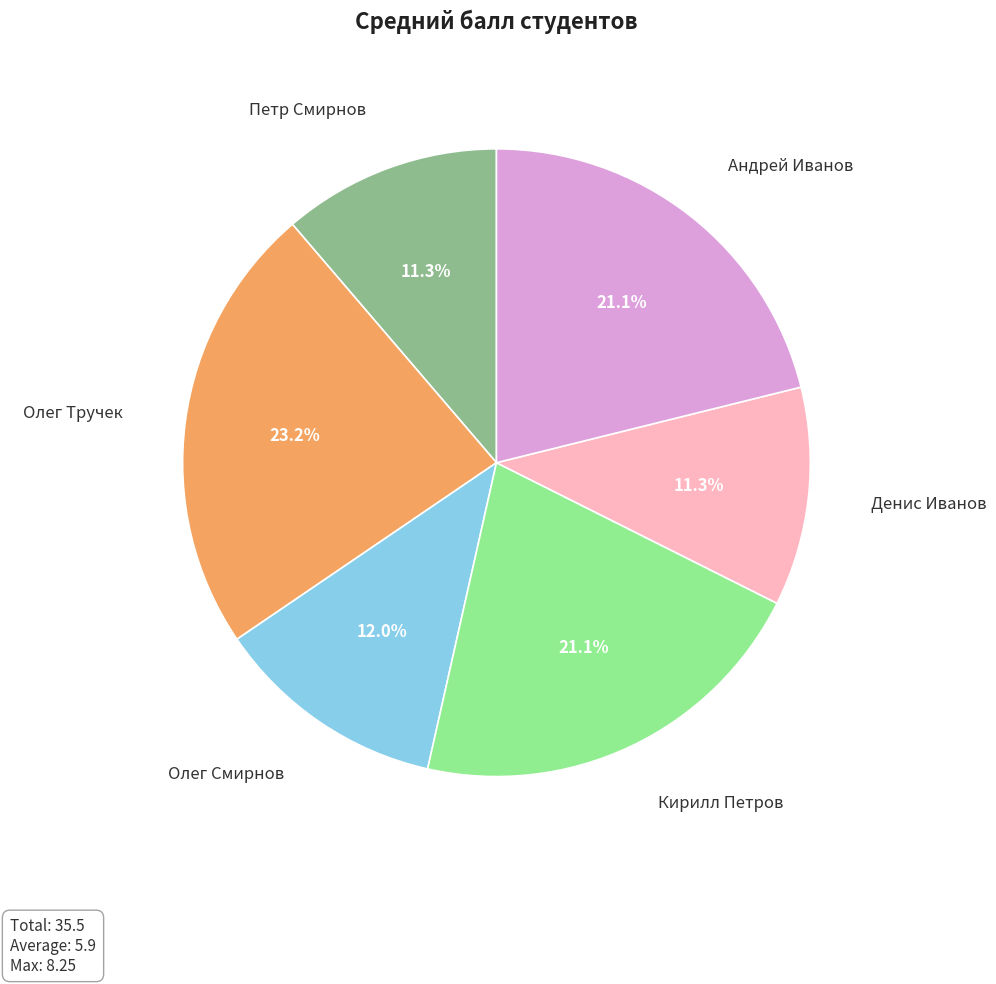

To the nearest percent, what is the difference between the Кирилл Петров and Олег Тручек slice percentages?

2%